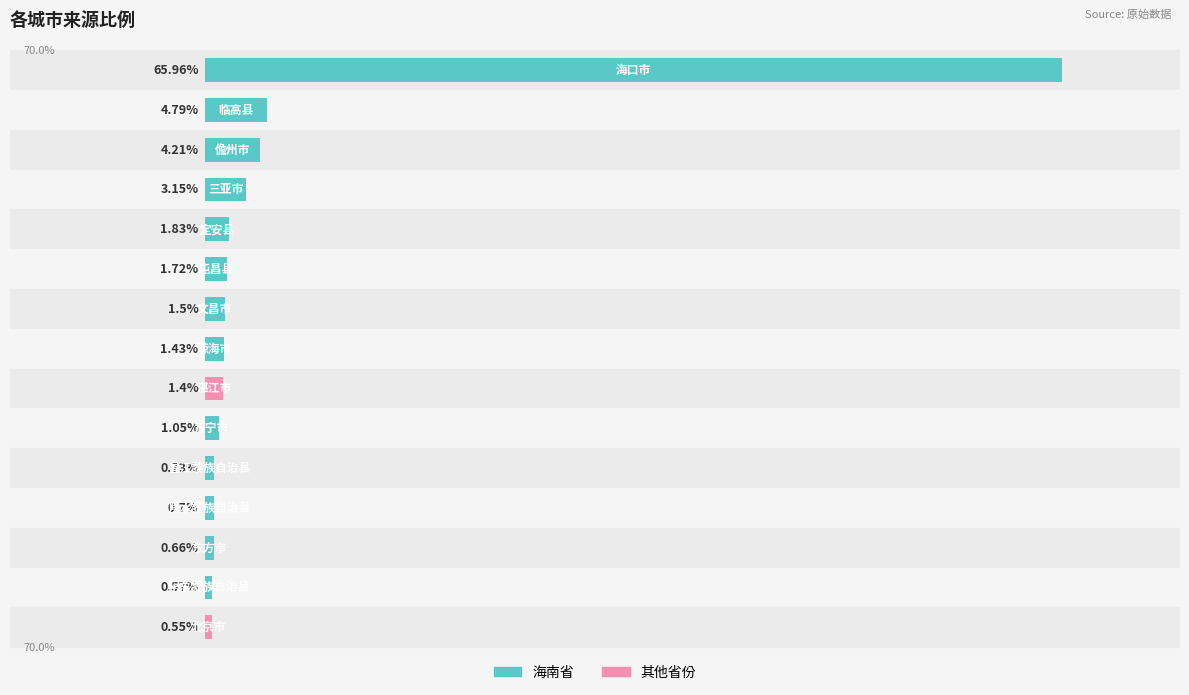

Are the bars grouped side by side (vs. stacked)?

No